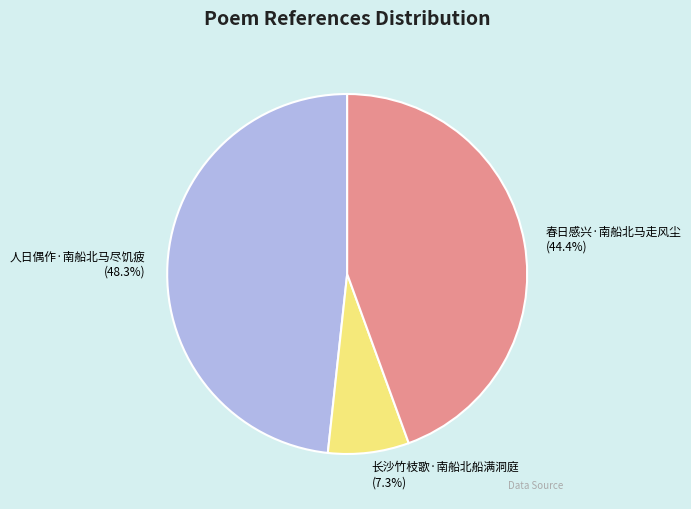

Is it true that 春日感兴·南船北马走风尘 is 36% of the pie?

False